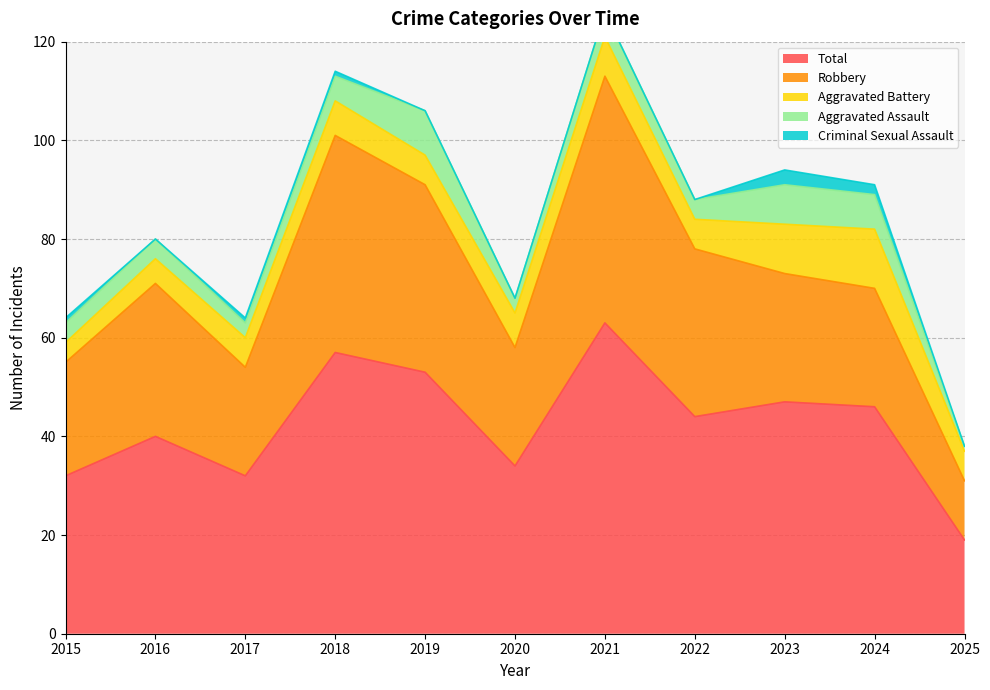

What is the spread (max minus min) of values at 2019?

53